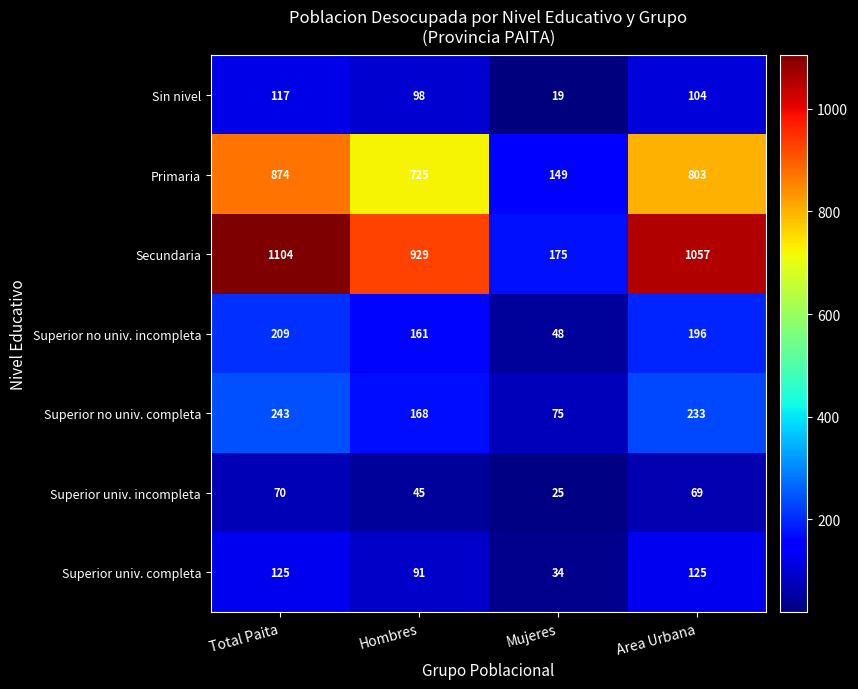

What is the difference between the highest and lowest values at Mujeres?

156